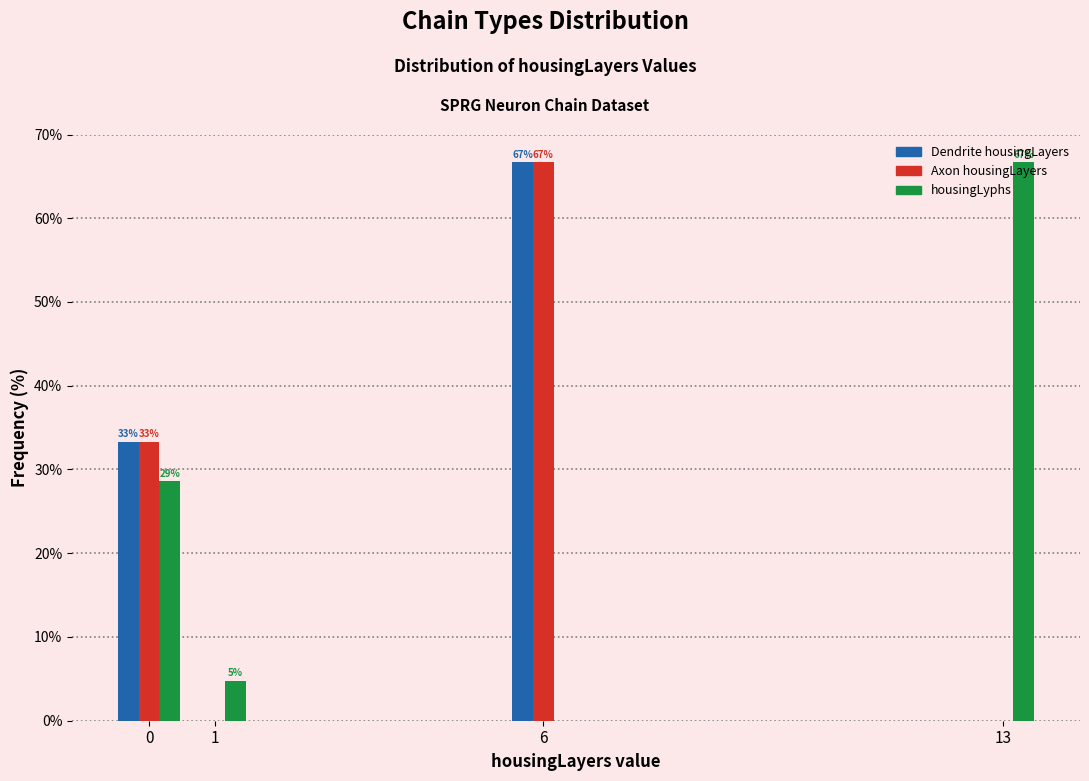

In the Dendrite housingLayers series, which range on the x-axis has the tallest bar?

5.5 to 6.5